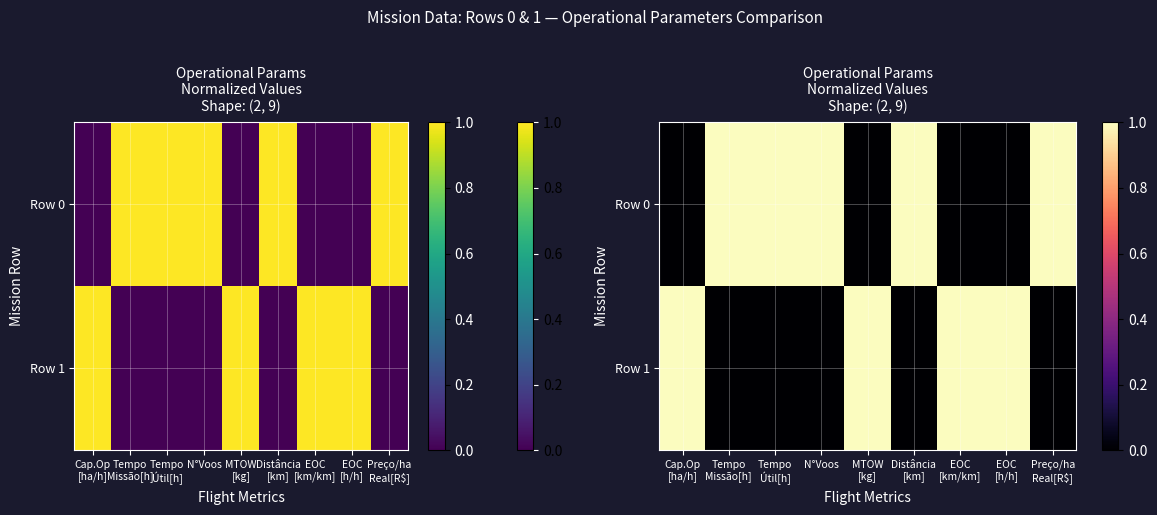

Rank the series by their maximum value, from highest to lowest.

Row 0, Row 1